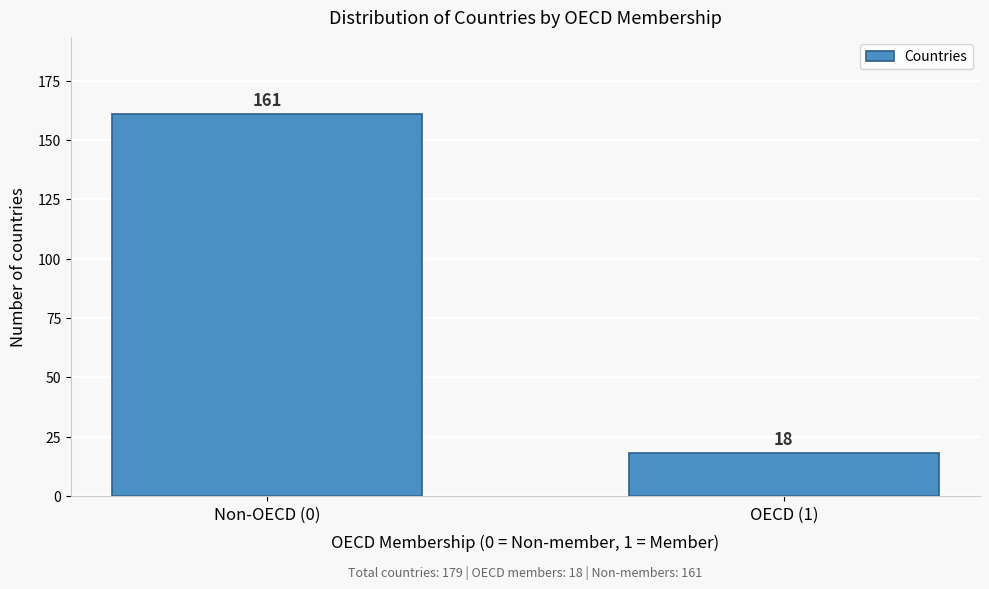

Reading left to right, transcribe all the data shown in this chart.

Non-OECD (0)=161	OECD (1)=18